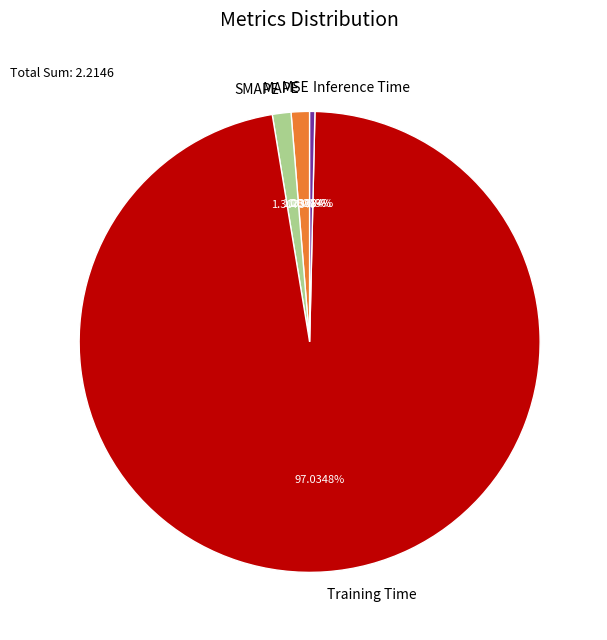

What is the majority slice?

Training Time